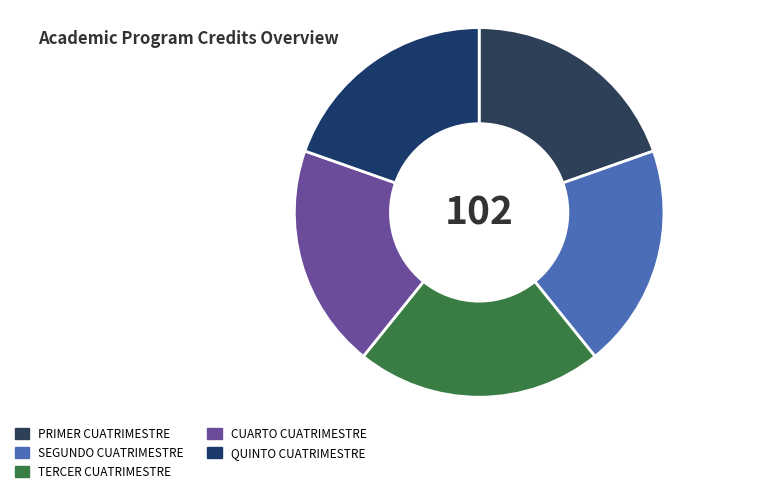

Does any single category account for the majority?

No